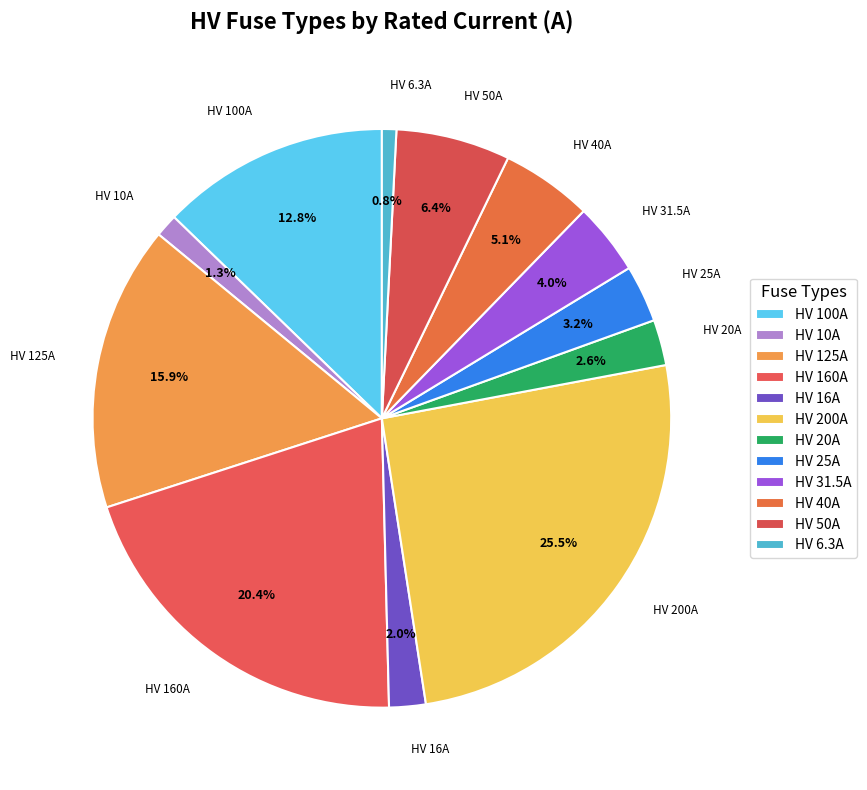

How much of the chart is everything except HV 50A?

93.6%